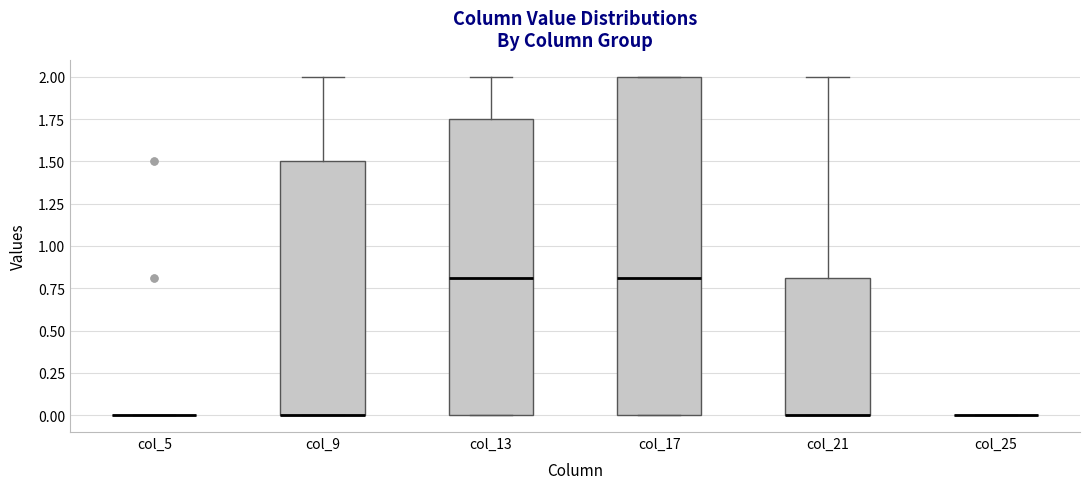

Where is the upper edge of the box for col_13 on the y-axis? The values are not printed on the chart, so give them approximately, as read against the axis.

1.75